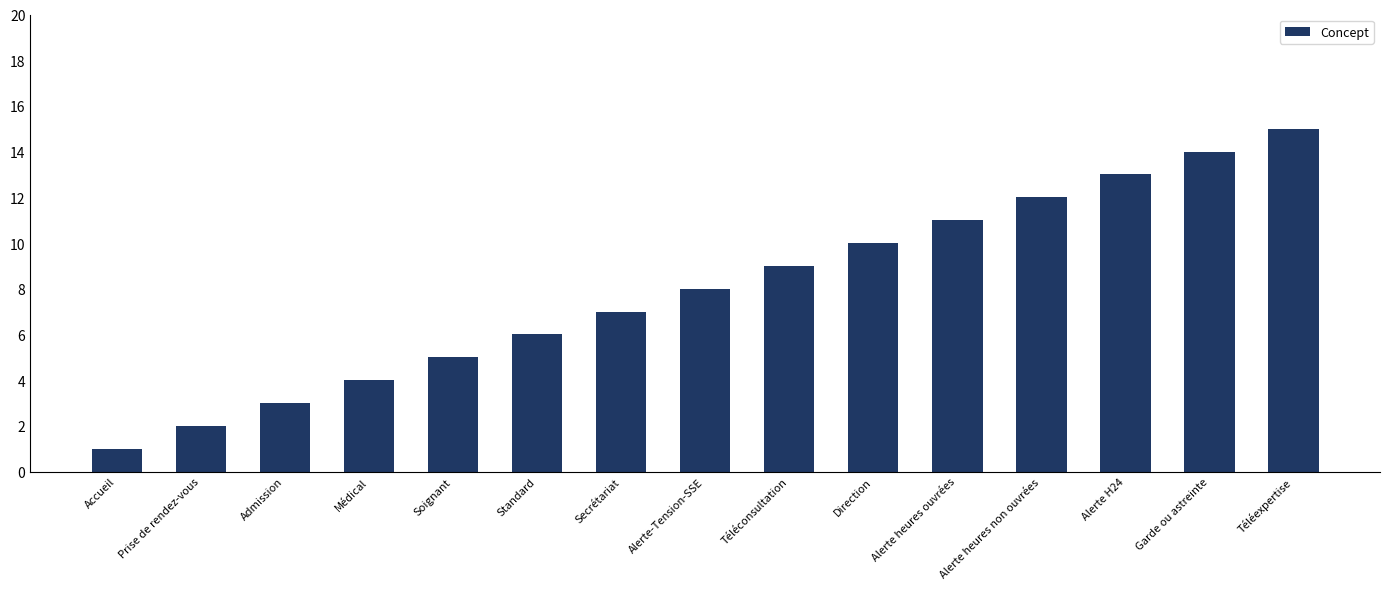

Are the bars grouped side by side (vs. stacked)?

No